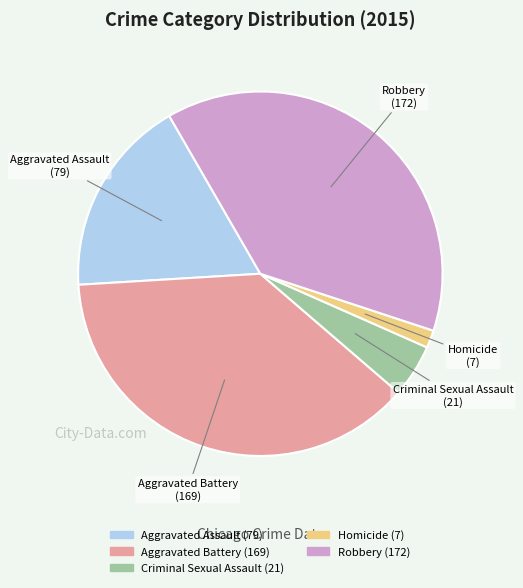

Is it true that Robbery is 38% of the pie?

True